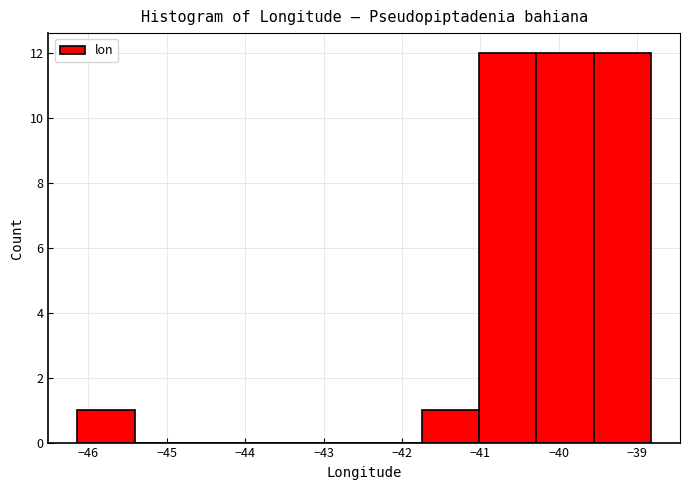

How tall is the bar that spans -41.7 to -41.0 on the x-axis? Neither the bar edges nor the heights are printed on the chart, so give them approximately, as read against the axes.

1